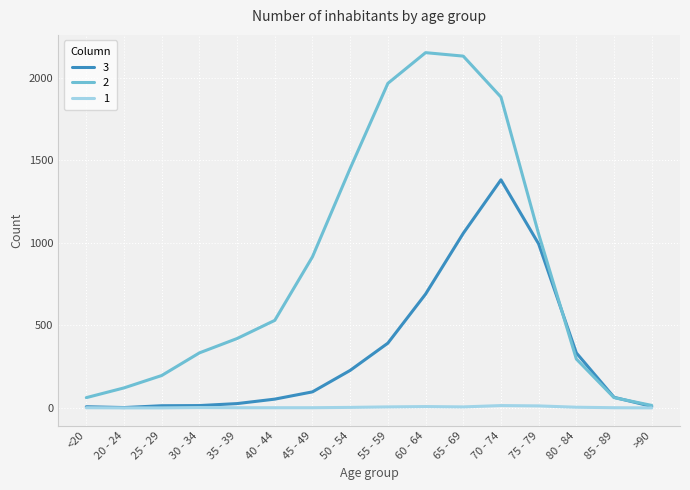

What is the difference between the second highest and second lowest values in the 3 series?

1050